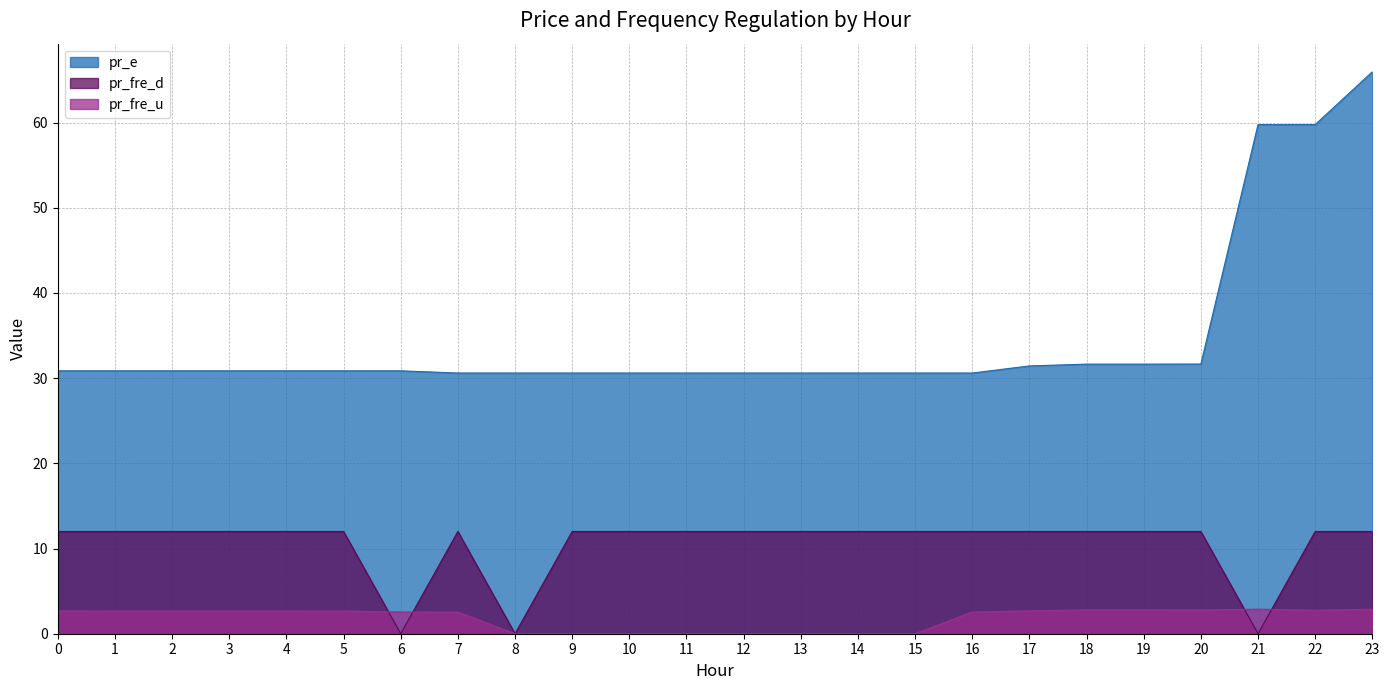

How many values in the pr_fre_d series are below 12?

3